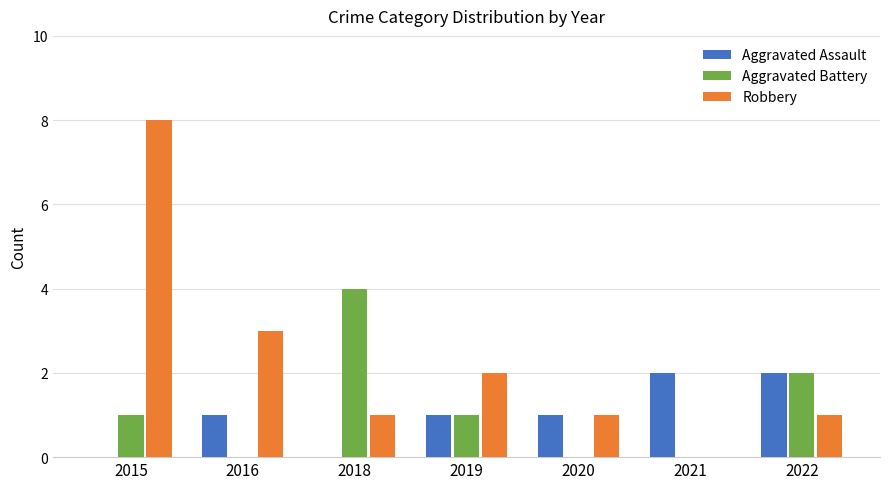

Reading right to left, transcribe all the data shown in this chart.

Aggravated Assault: 2022=2	2021=2	2020=1	2019=1	2018=0	2016=1	2015=0
Aggravated Battery: 2022=2	2021=0	2020=0	2019=1	2018=4	2016=0	2015=1
Robbery: 2022=1	2021=0	2020=1	2019=2	2018=1	2016=3	2015=8